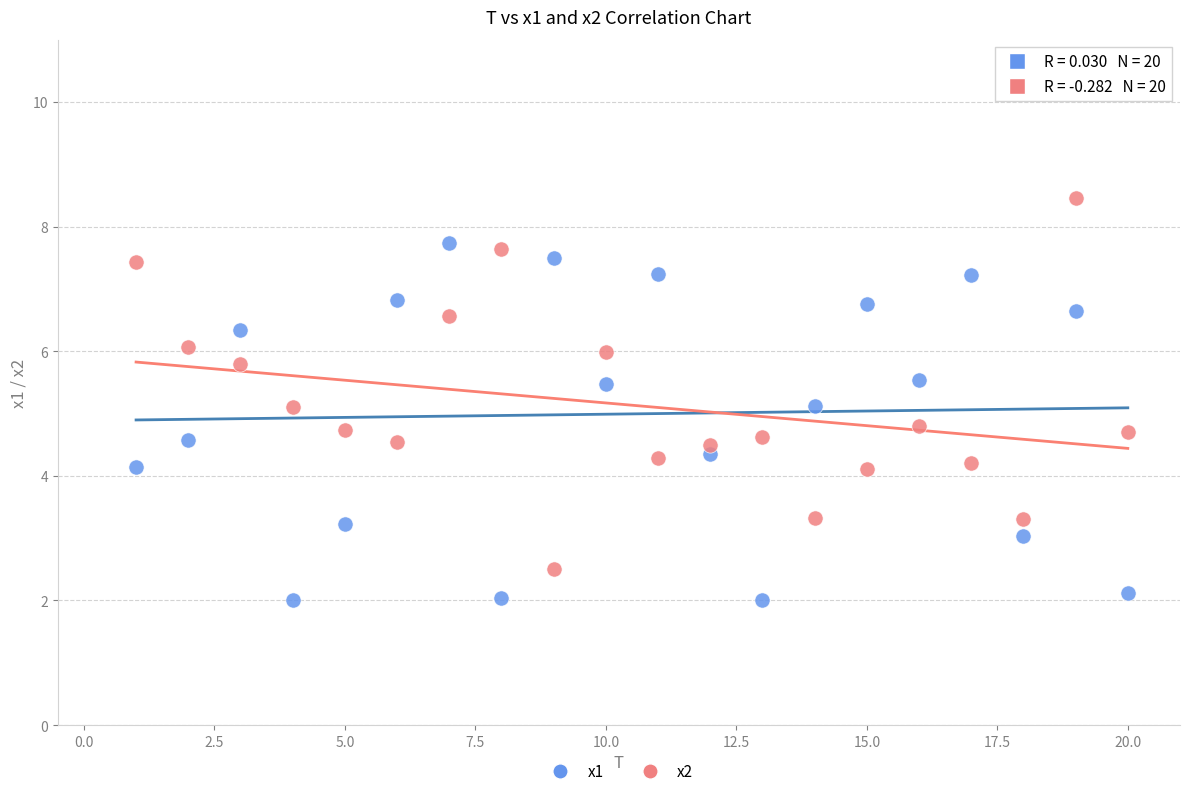

What are all the series names shown in the legend?

x1, x2